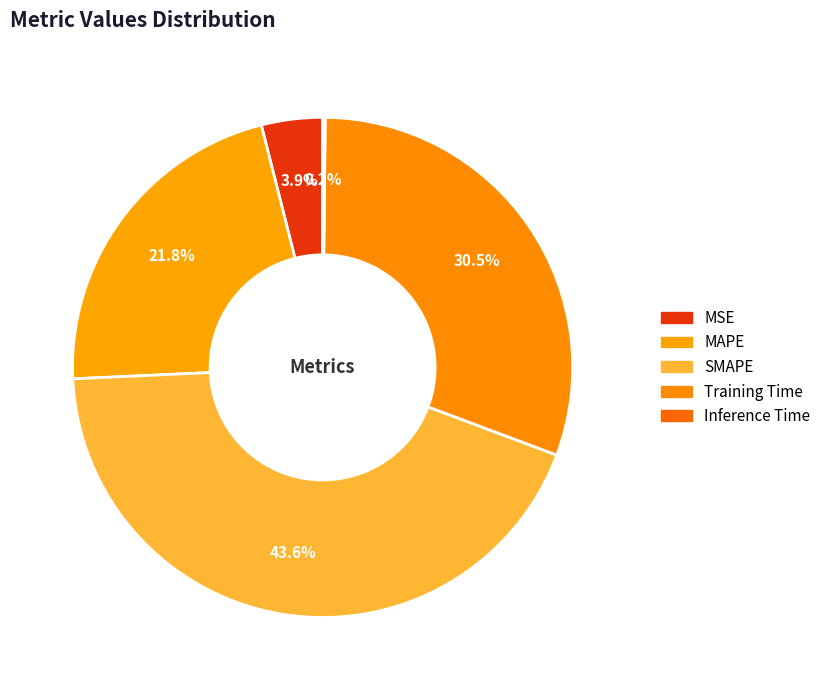

Does SMAPE represent more than half of the total?

No